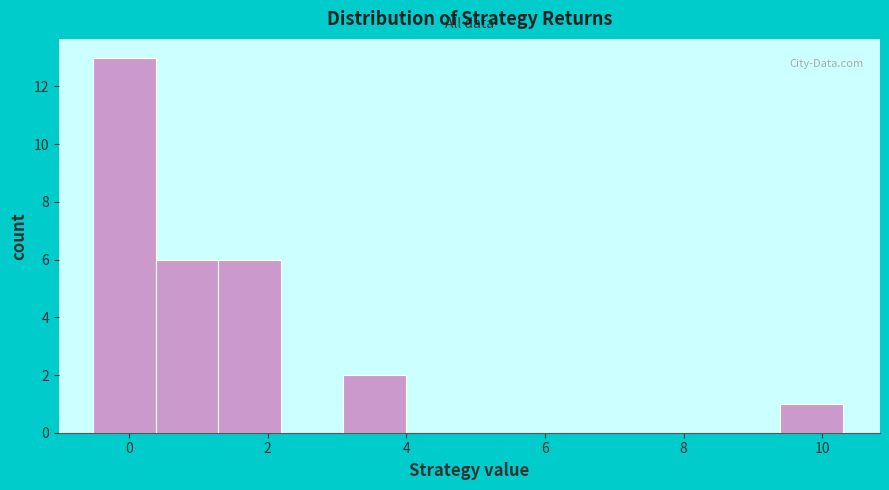

Reading left to right, transcribe this chart: for each bar, give the range it covers on the x-axis and its height. Neither the bar edges nor the heights are printed on the chart, so give them approximately, as read against the axes.

-0.6 to 0.4: 13
0.4 to 1.2: 6
1.2 to 2.2: 6
2.2 to 3.0: 0
3.0 to 4.0: 2
4.0 to 4.8: 0
4.8 to 5.8: 0
5.8 to 6.6: 0
6.6 to 7.6: 0
7.6 to 8.4: 0
8.4 to 9.4: 0
9.4 to 10.2: 1